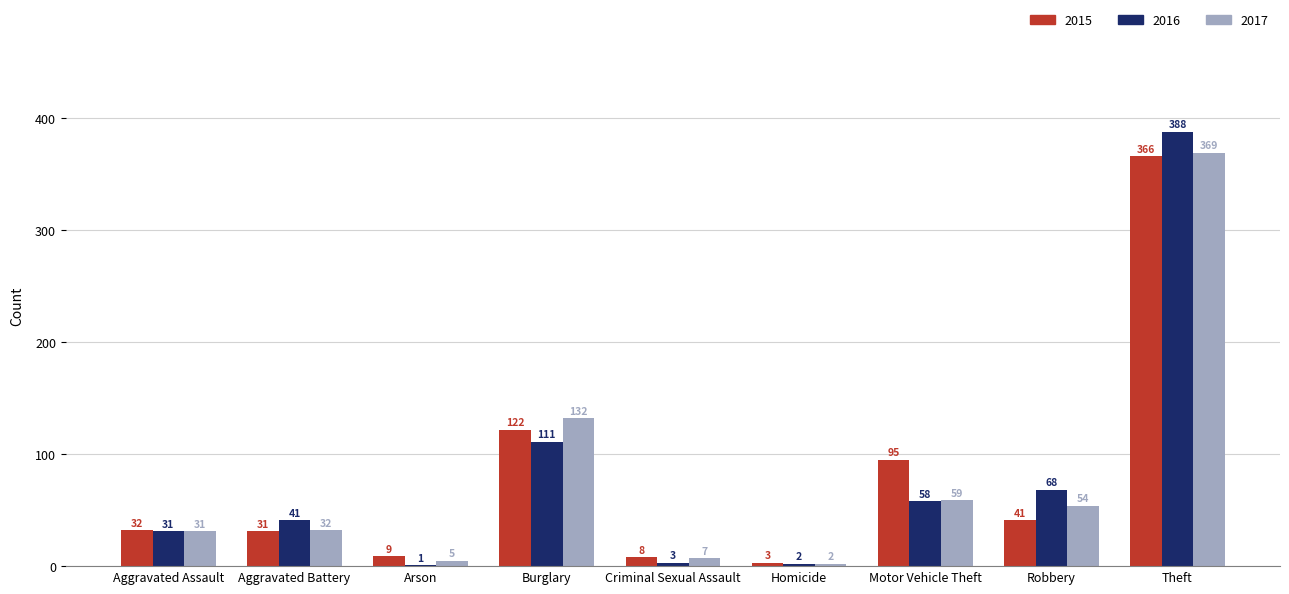

Are the bars grouped side by side (vs. stacked)?

Yes